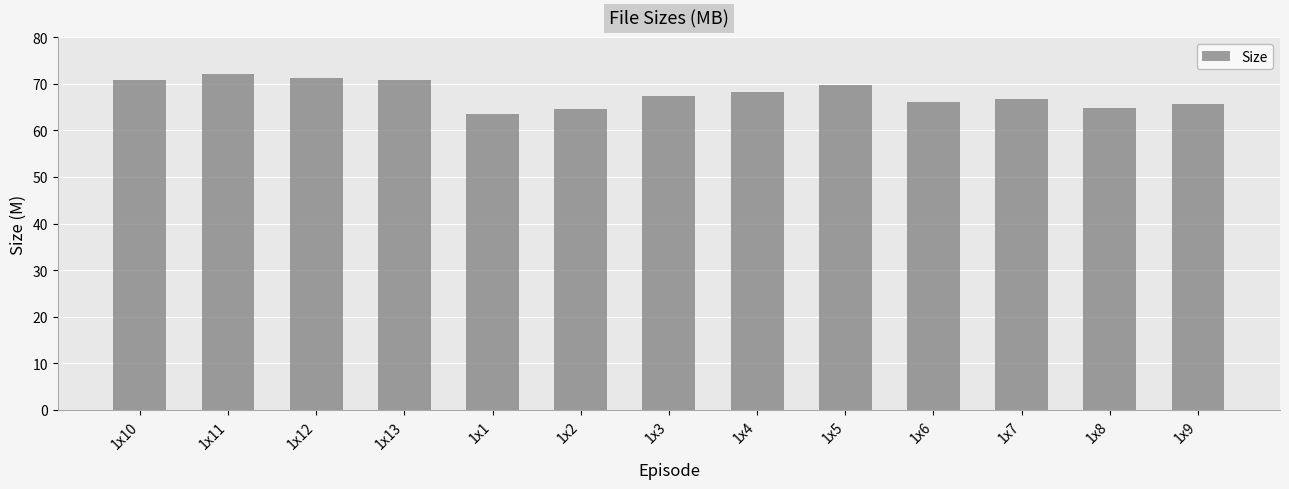

What value does the data have at 1x11?

72.1